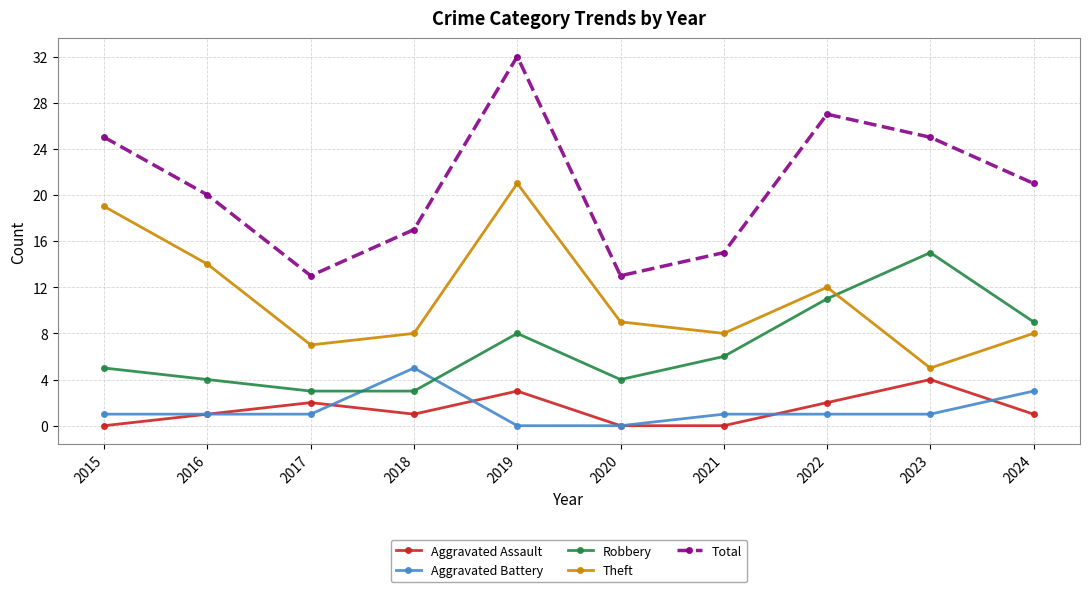

What is the approximate value of Robbery at 2017?

3